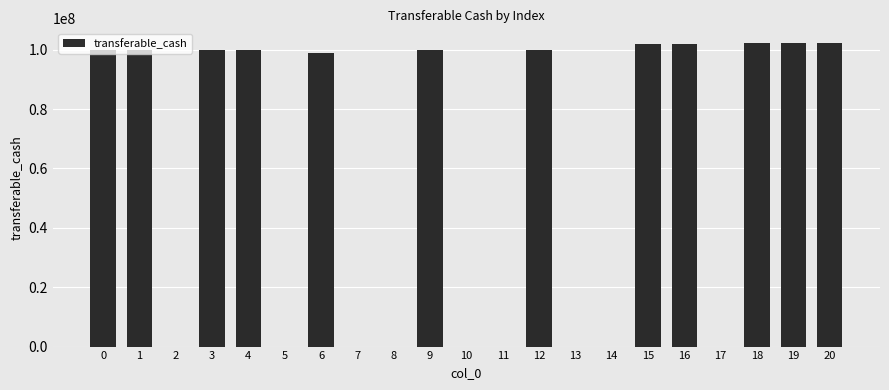

Count the number of categories in the chart.

21